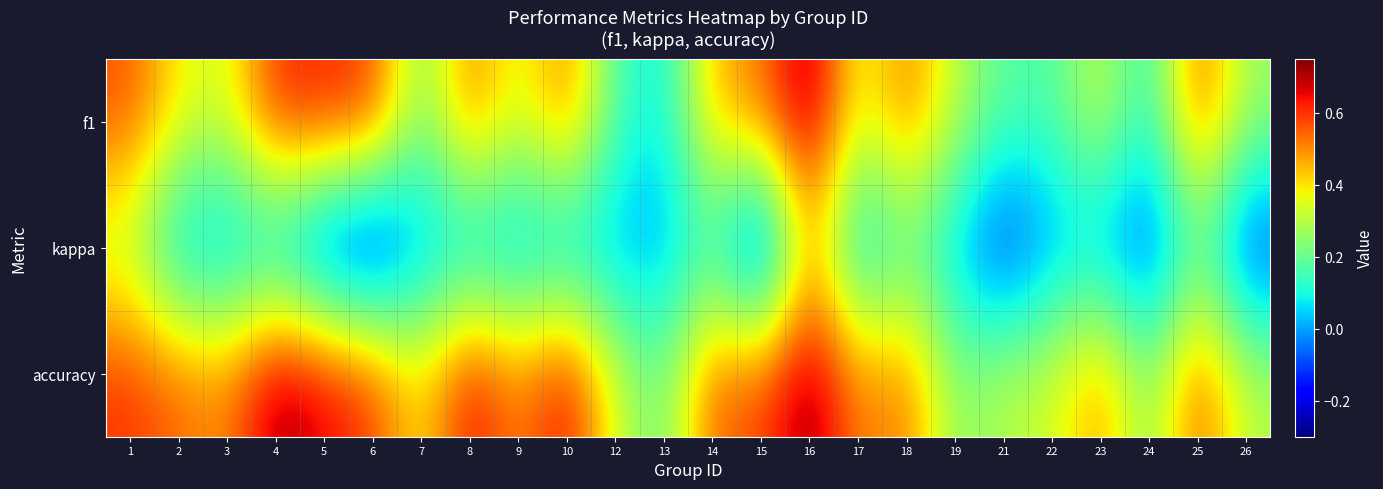

What is the total value across all series at 5?

1.1